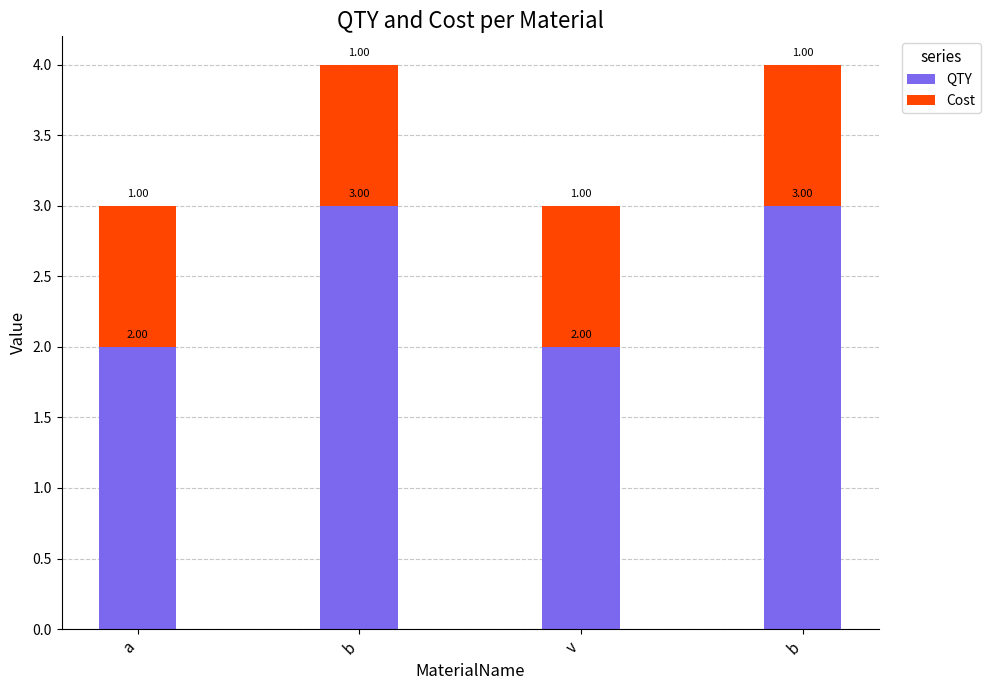

Does the chart contain any negative values?

No